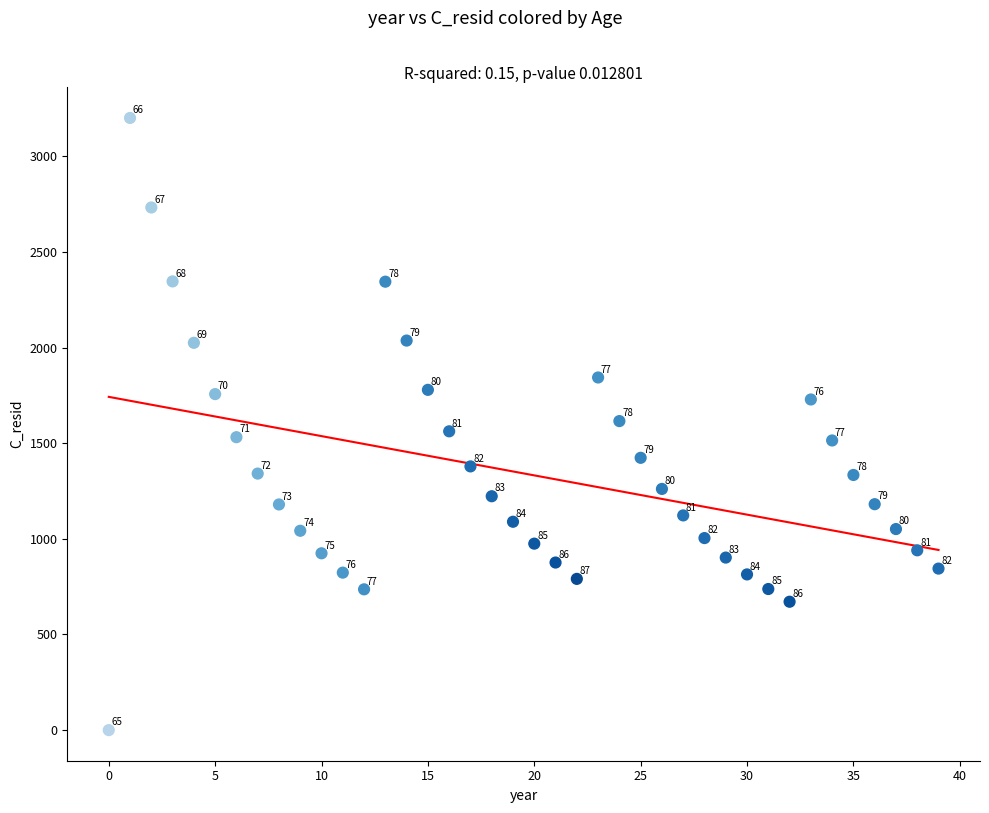

What Y value in the scatter plot is closest to 1600?

1615.7